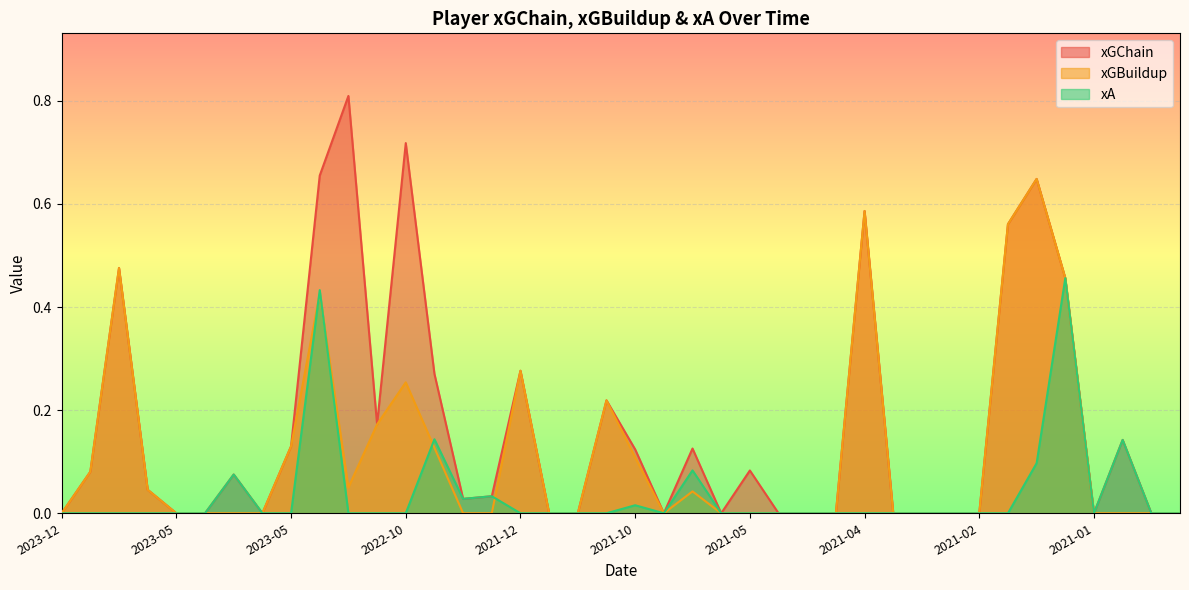

How many interior local peaks does the xA series have?

8